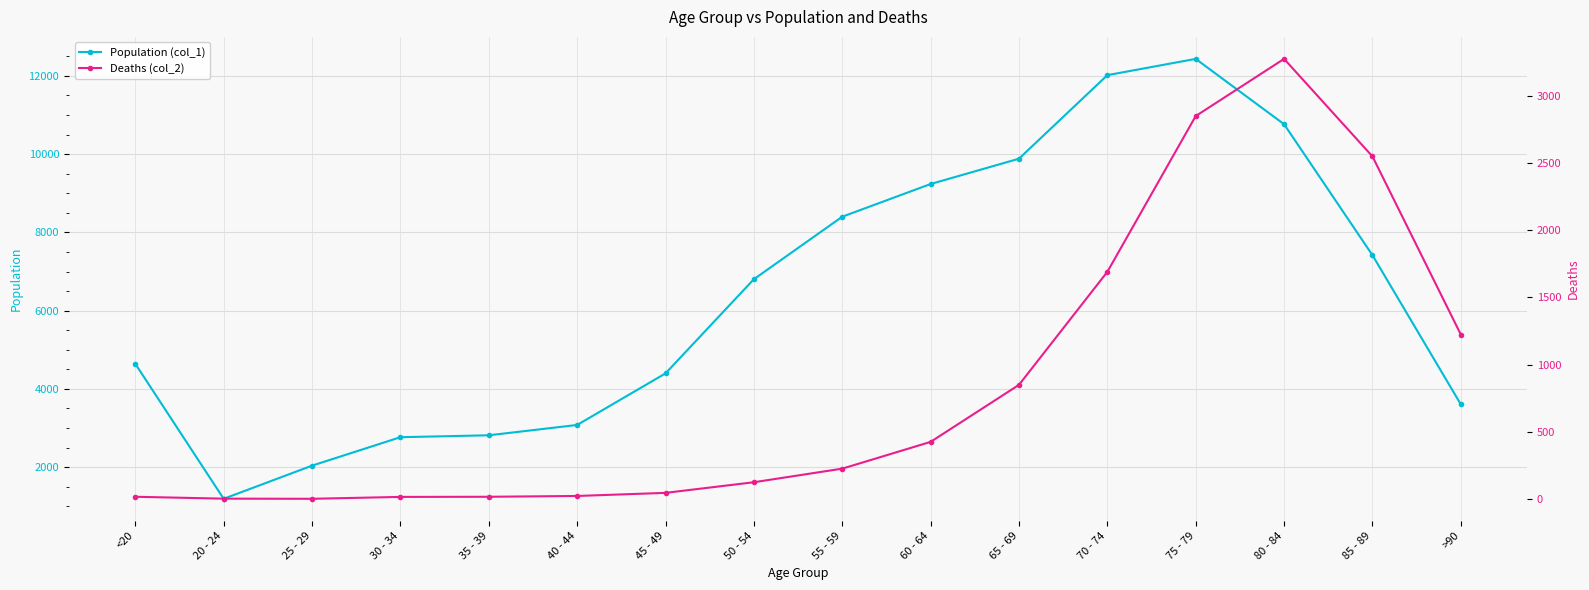

What is the average value of the Deaths (col_2) series?

834